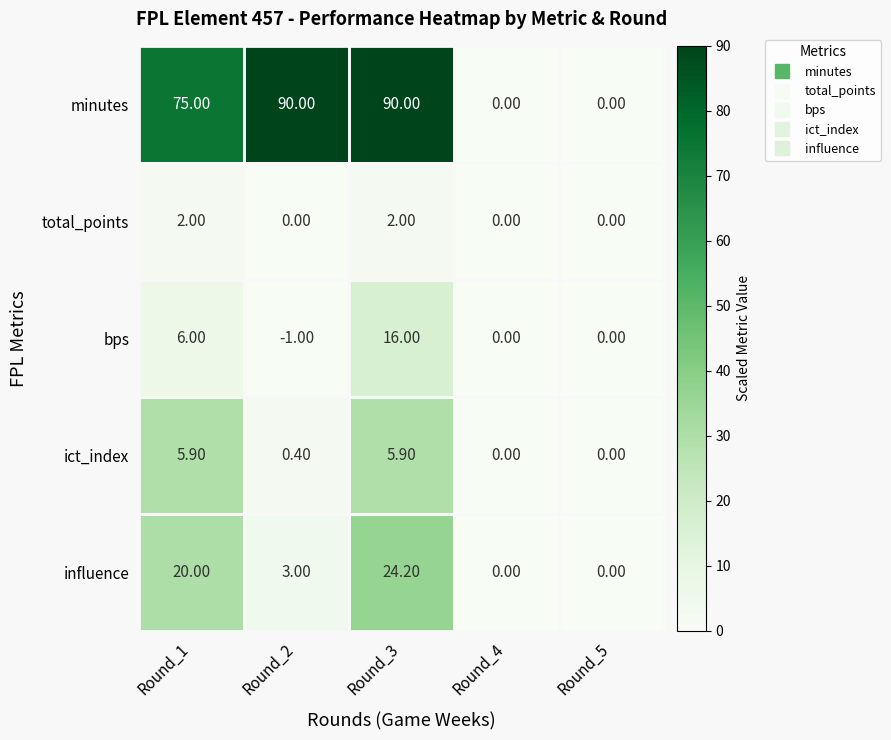

What is the difference between the maximum and minimum values in the influence series?

24.2